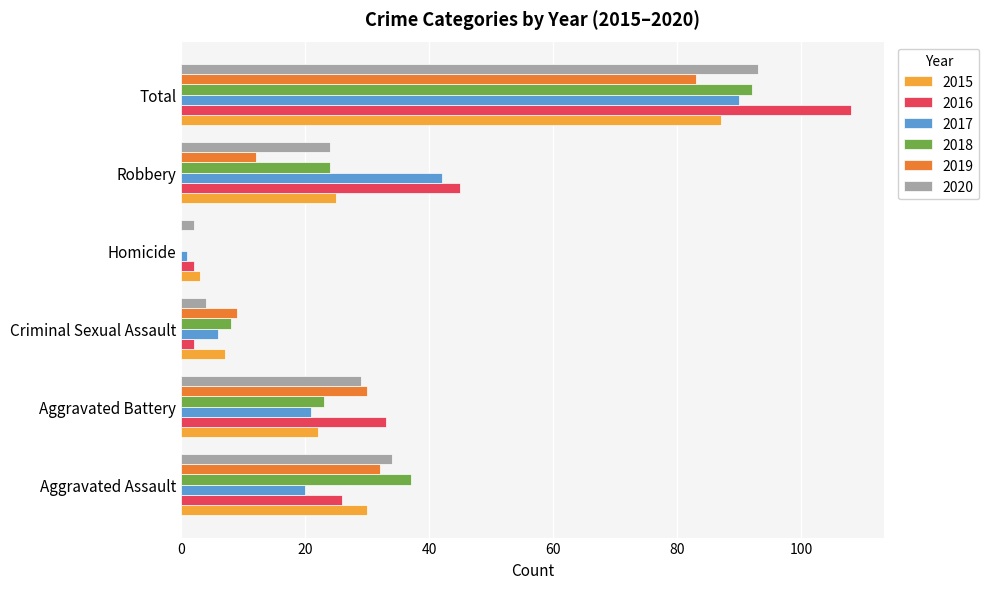

Is the value of 2015 at Homicide greater than the value of 2016 at Aggravated Assault?

No